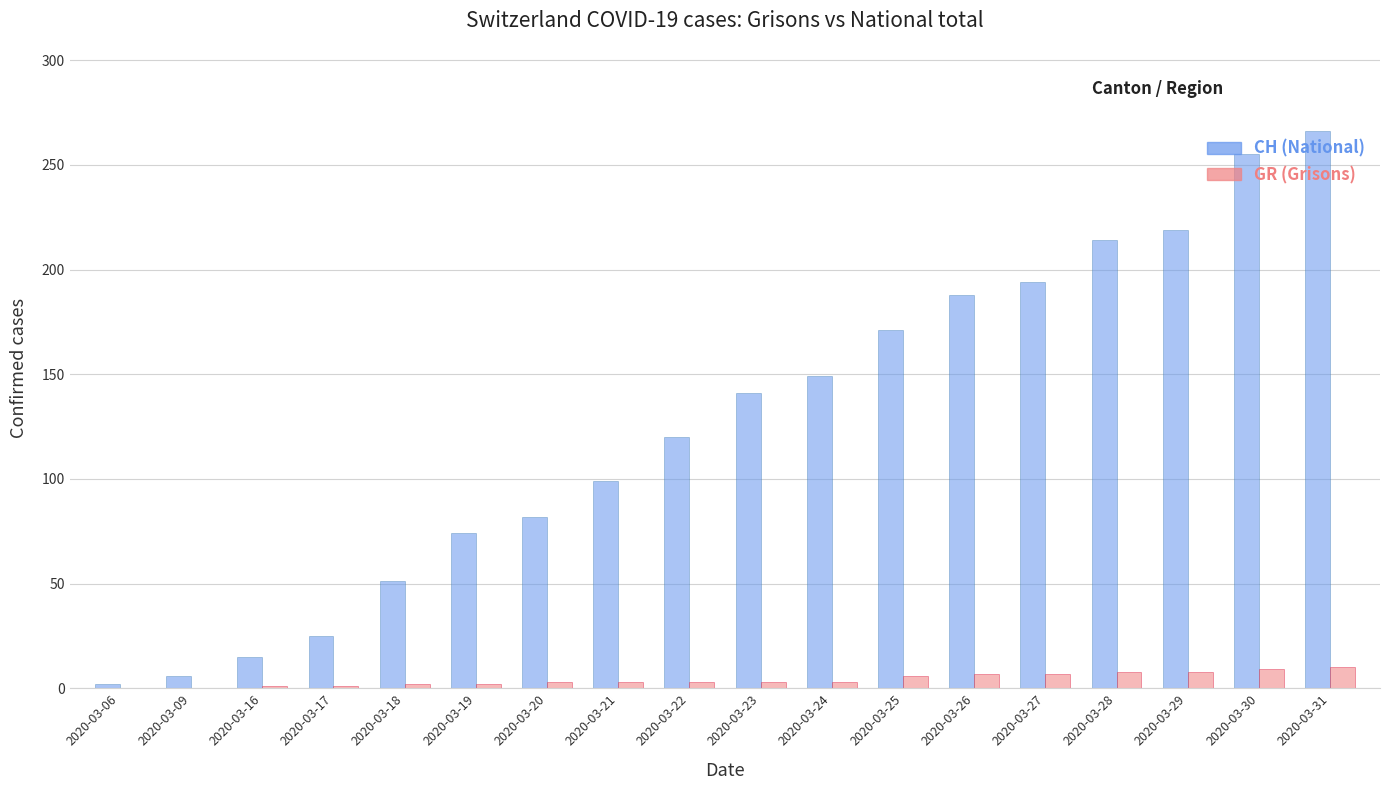

Between 2020-03-27 and 2020-03-31, which series saw the biggest shift?

CH (National)